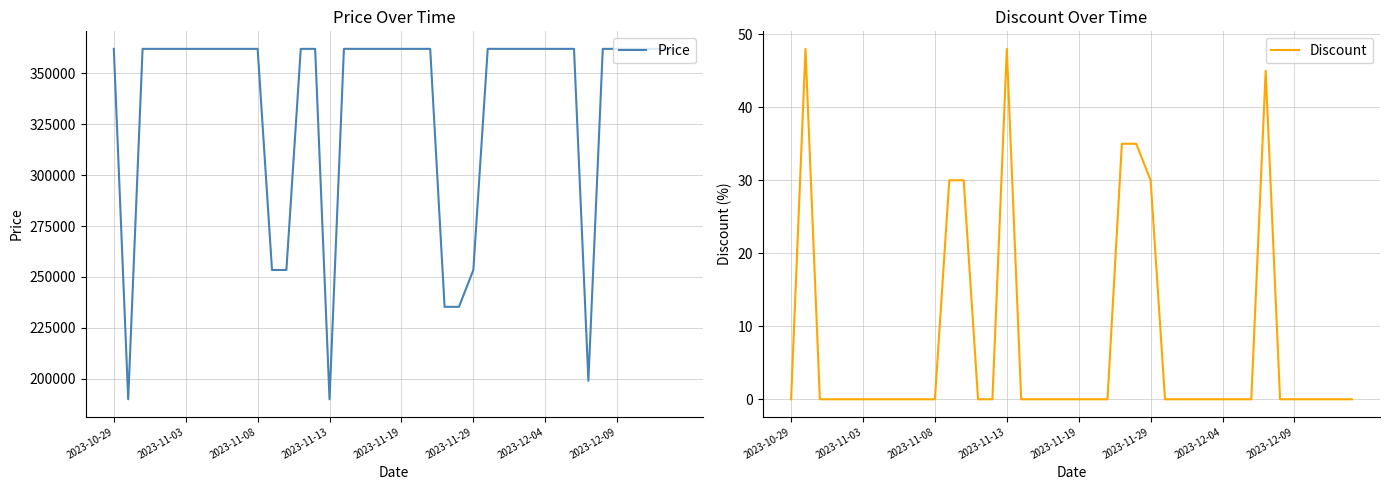

Reading left to right, extract all data points from this chart.

Price: 362000	189900	362000	362000	362000	362000	362000	362000	362000	362000	362000	253400	253400	362000	362000	189900	362000	362000	362000	362000	362000	362000	362000	235300	235300	253400	362000	362000	362000	362000	362000	362000	362000	199000	362000	362000	362000	362000	362000	362000
Discount: 0	48	0	0	0	0	0	0	0	0	0	30	30	0	0	48	0	0	0	0	0	0	0	35	35	30	0	0	0	0	0	0	0	45	0	0	0	0	0	0